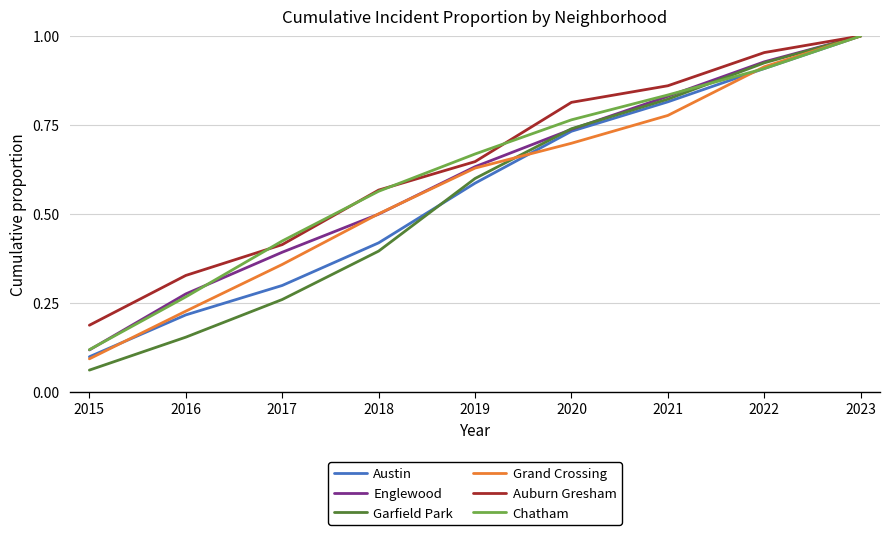

At which label does Englewood reach its minimum?

2015